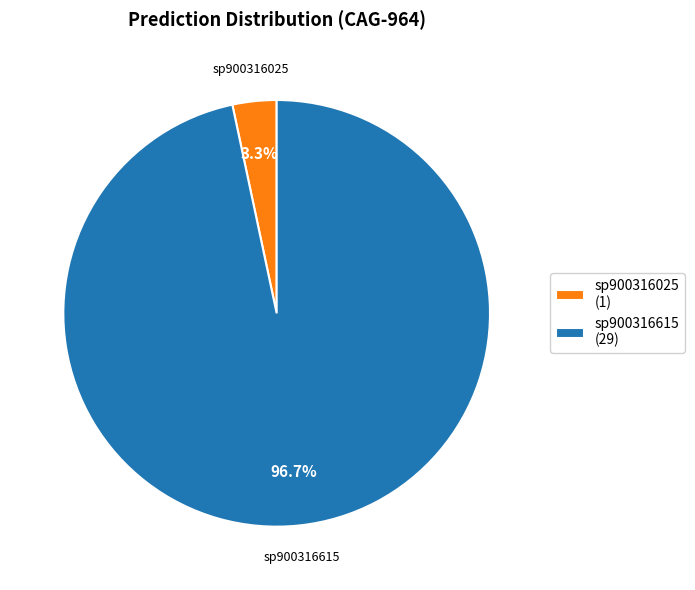

How many slices are in this pie chart?

2